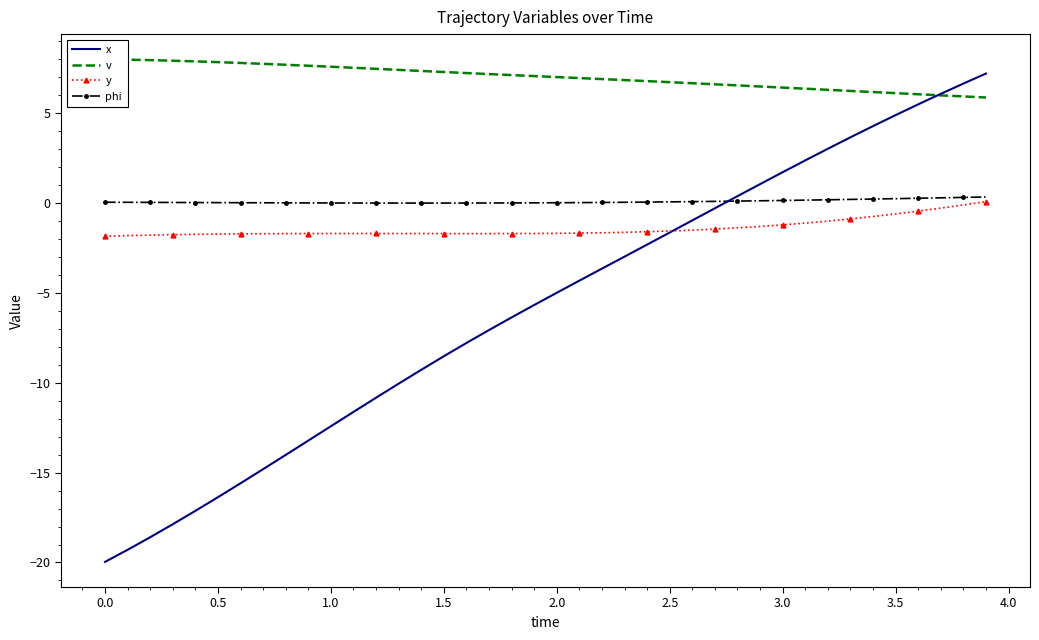

Is it true that y equals -1.7 at 1.5?

True